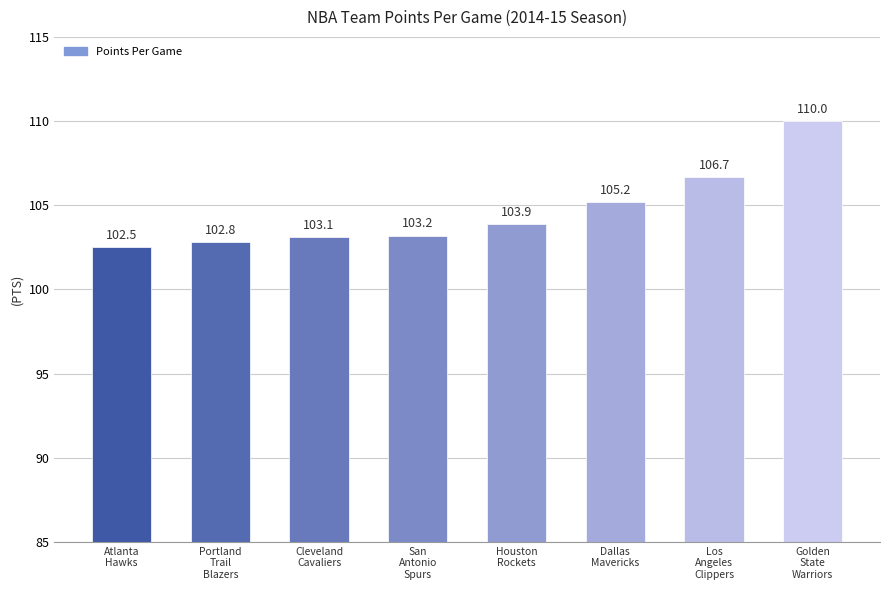

Which has a higher value, Portland
Trail
Blazers or San
Antonio
Spurs?

San
Antonio
Spurs